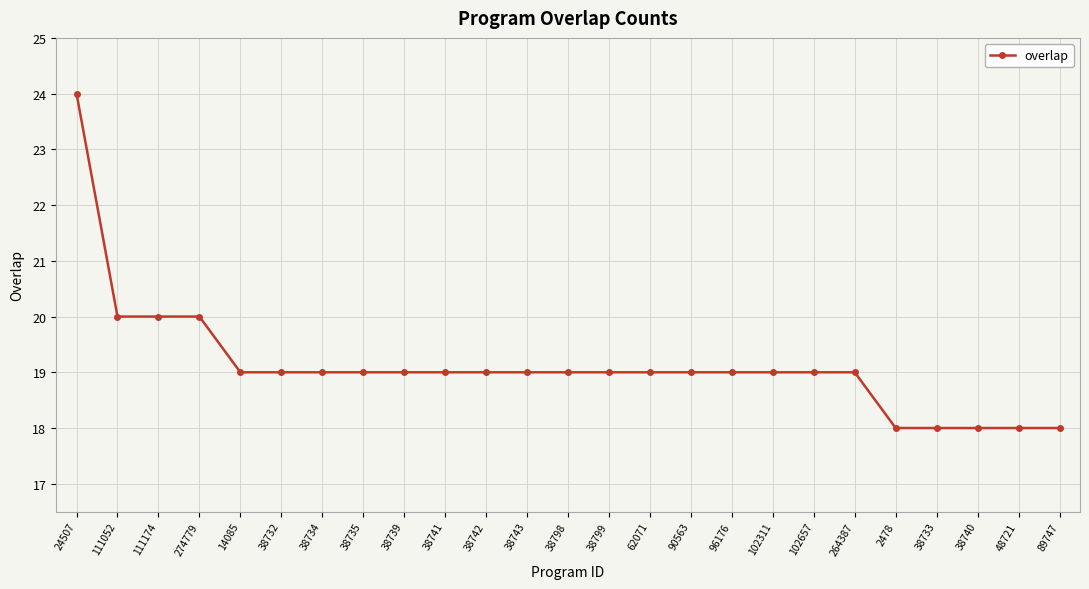

Read the value at 2478.

18